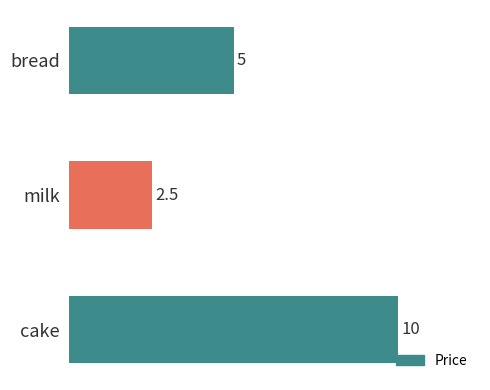

Does the chart contain stacked bars?

No